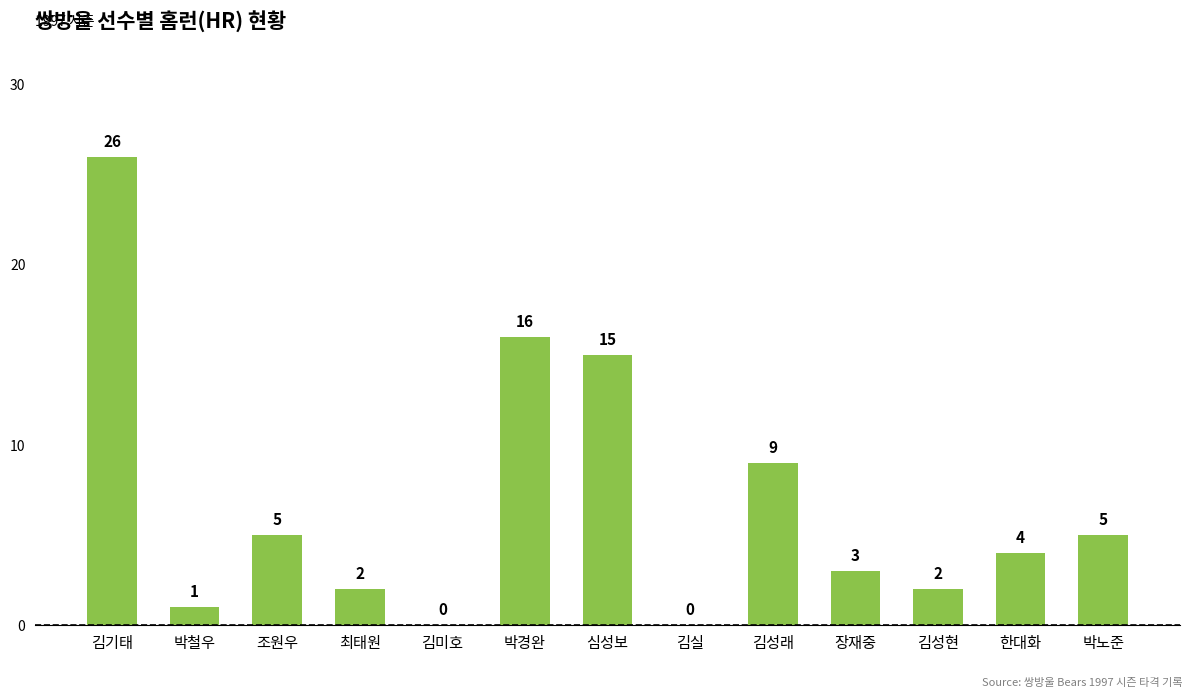

What is the maximum value shown in the chart?

26